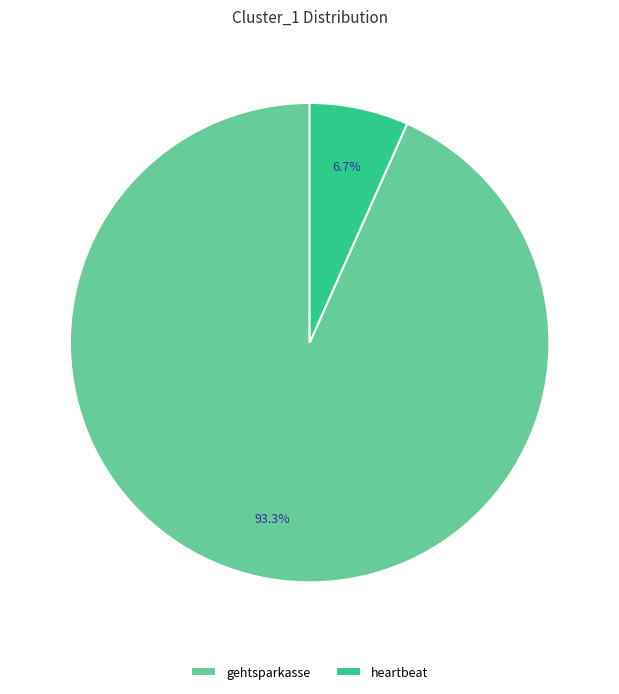

To the nearest percent, what is the difference between the largest and smallest slice percentages?

87%